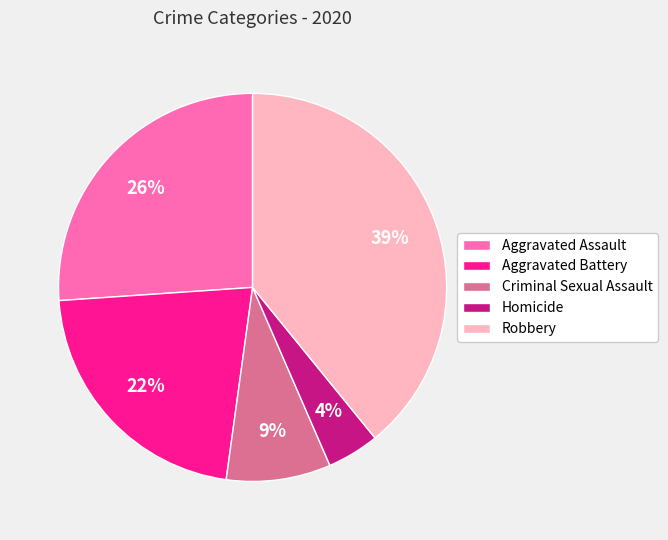

Does Aggravated Battery represent more than half of the total?

No